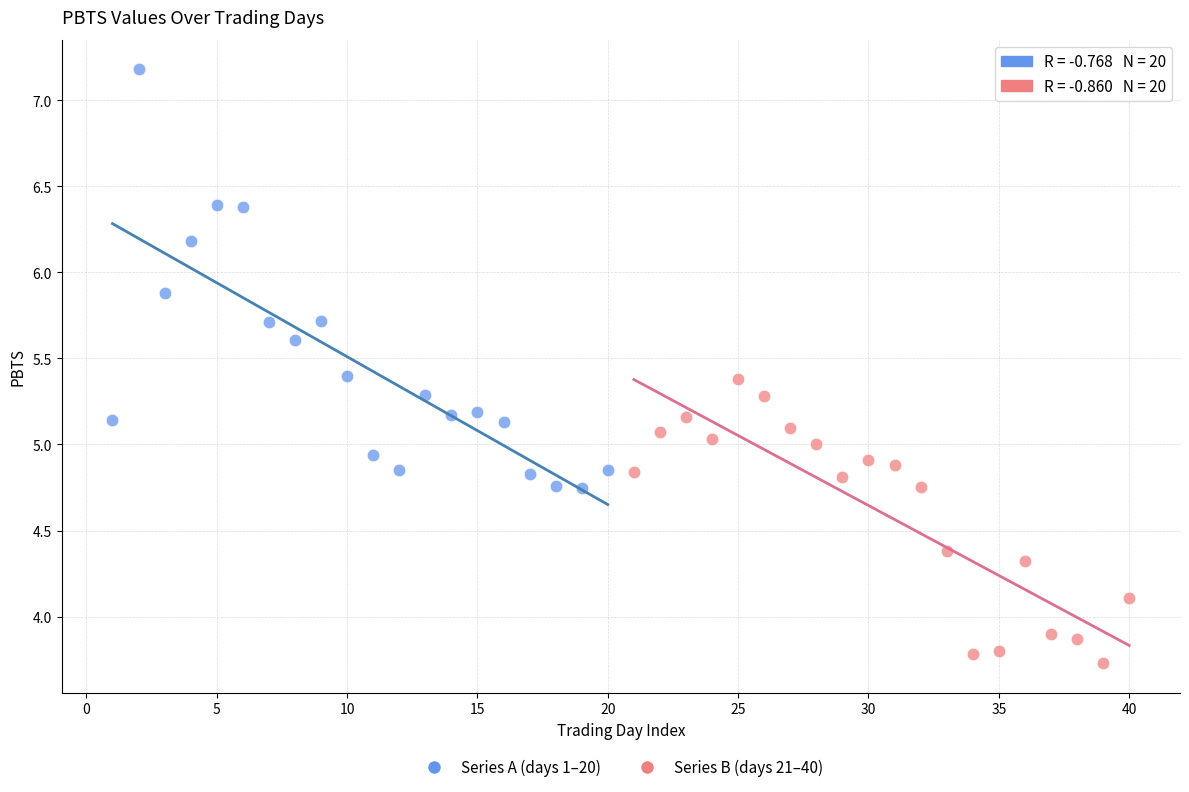

Which series reaches the maximum Y coordinate?

Series A (days 1–20)